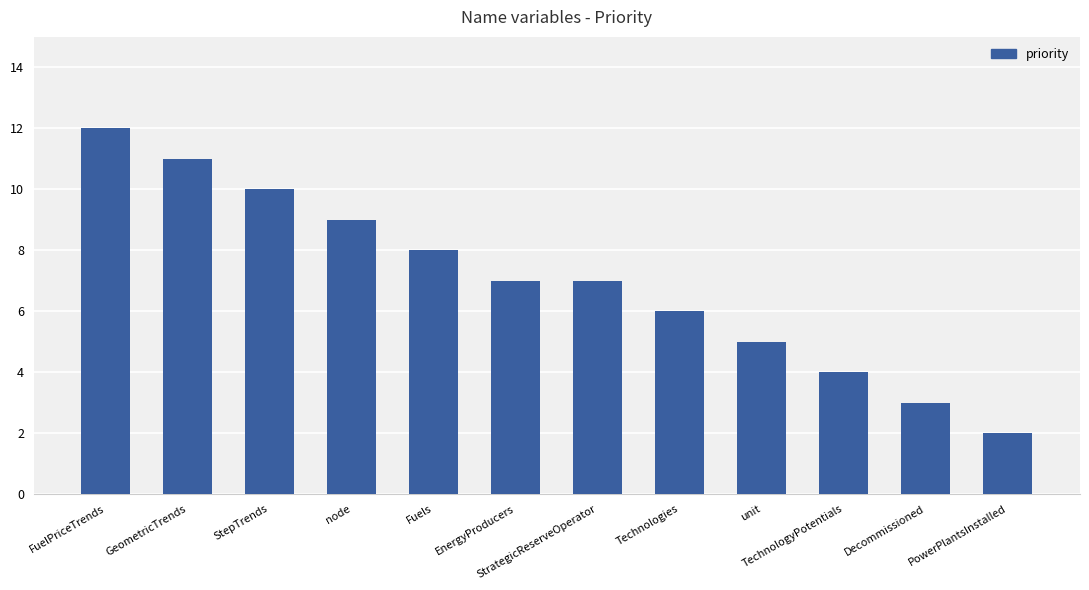

What is the value of the 10th bar from the left?

4